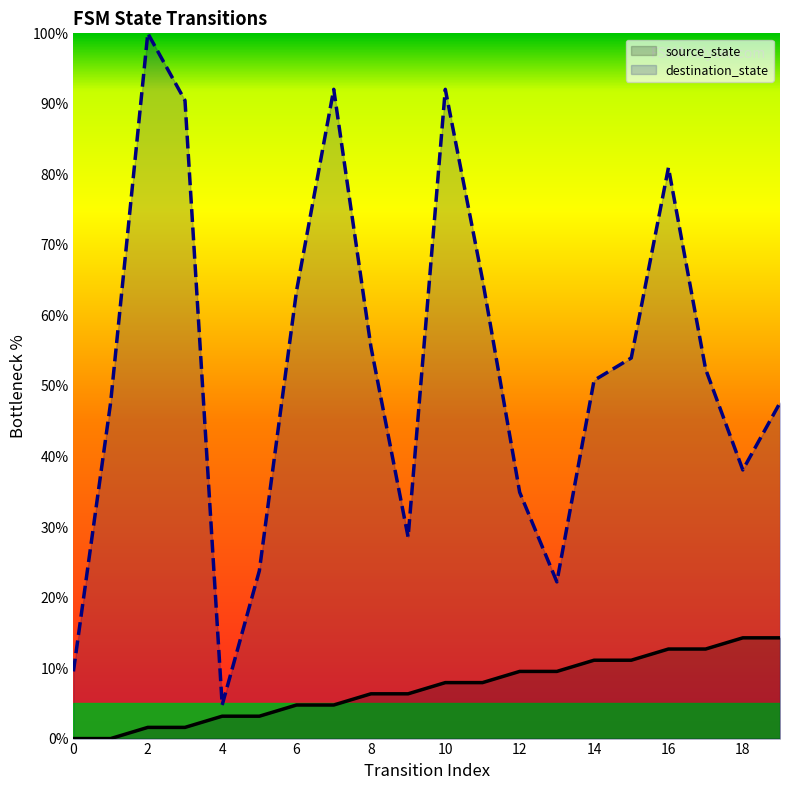

List the labels in order of destination_state value, smallest first.

4, 0, 13, 5, 9, 12, 18, 1, 19, 14, 17, 15, 8, 6, 11, 16, 3, 7, 10, 2